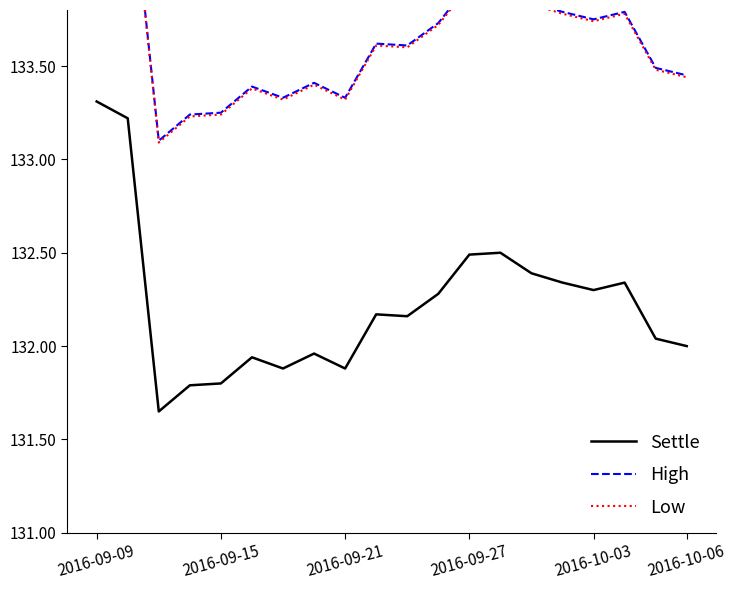

How many values in the Settle series are below 132?

7